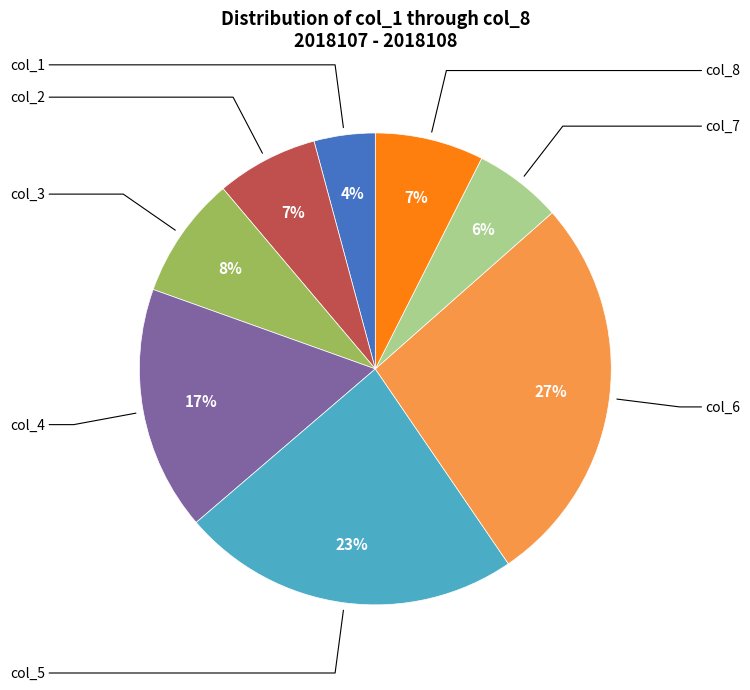

What is the largest slice in the pie chart?

col_6